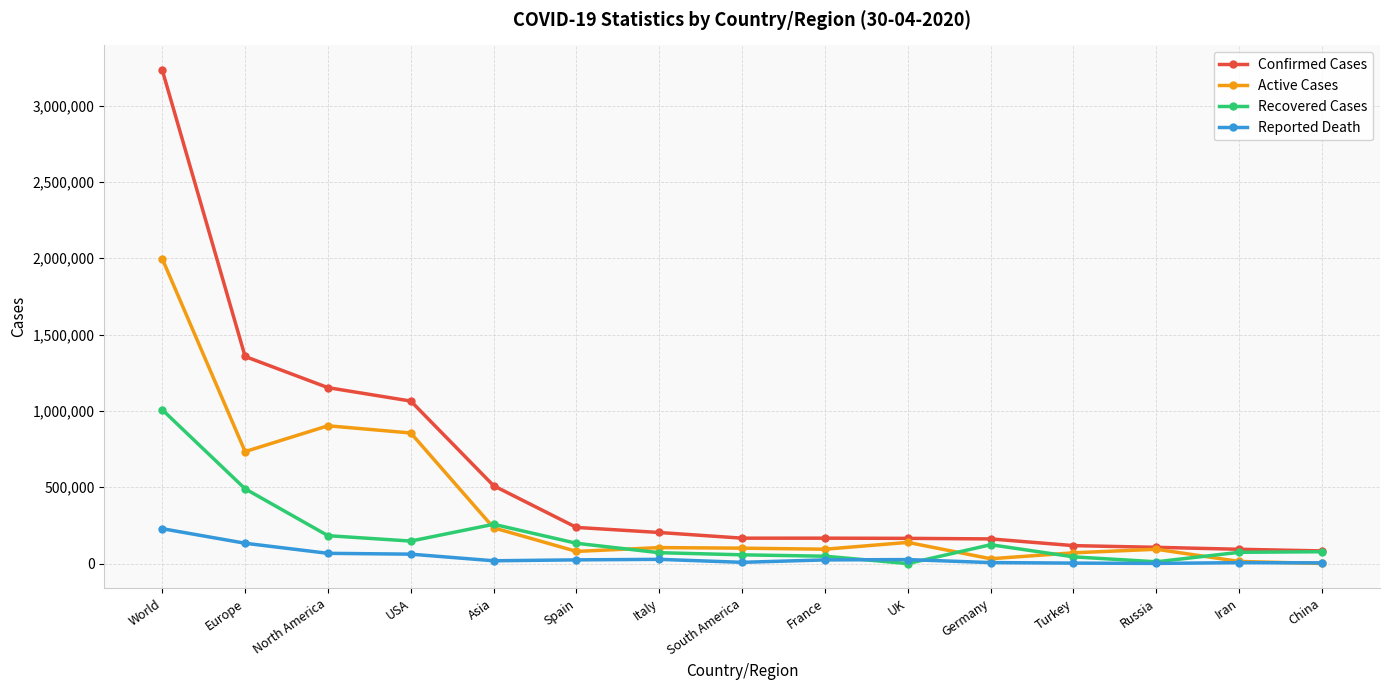

Does the chart have visible grid lines?

Yes